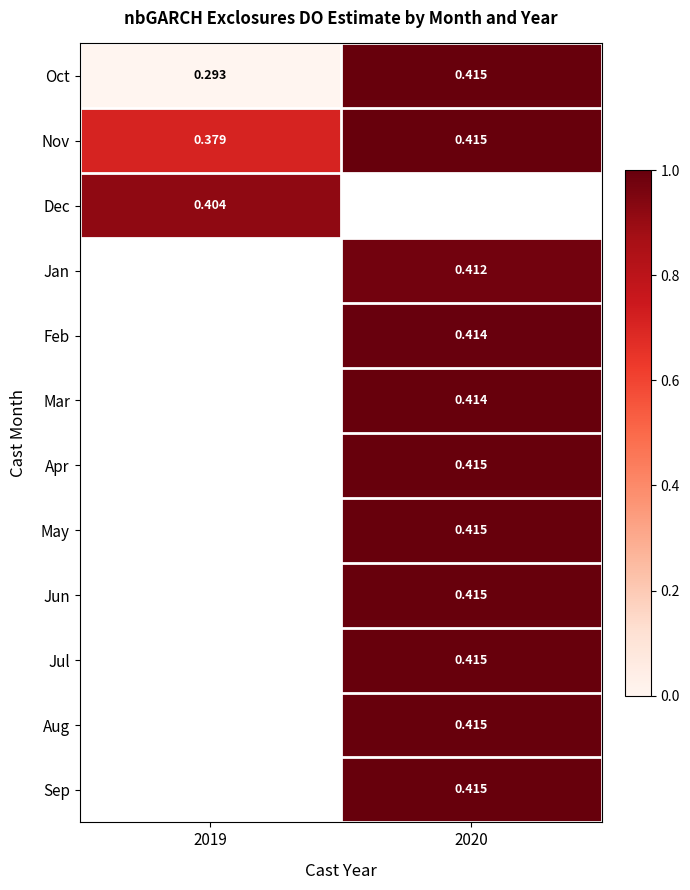

Rank the series by their average value, from lowest to highest.

Oct, Nov, Dec, Jan, Feb, Mar, Apr, May, Jun, Jul, Aug, Sep